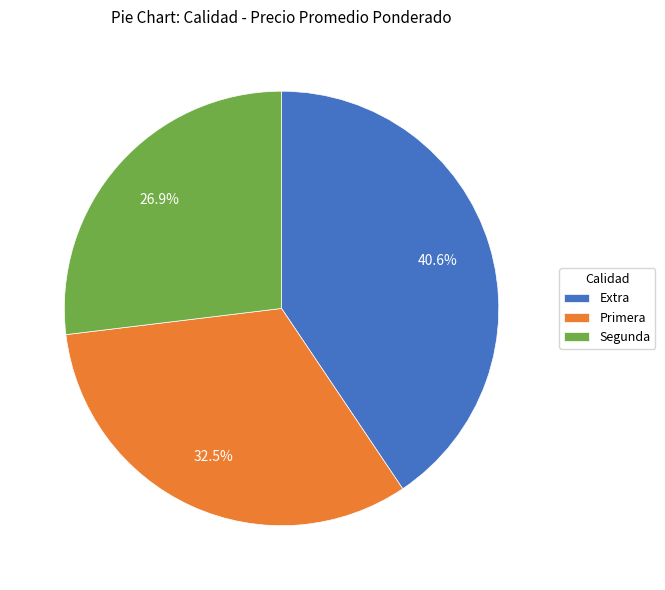

To the nearest percent, what is the combined percentage of Segunda and Extra?

68%